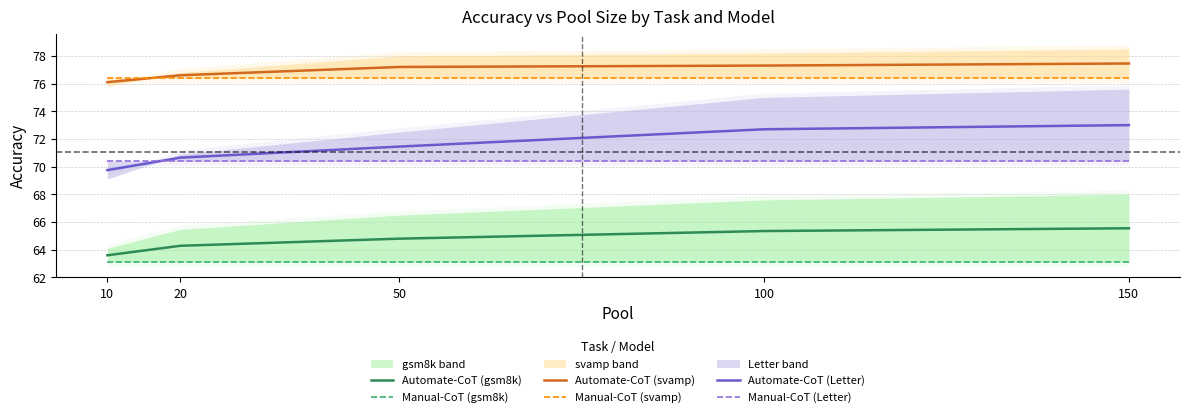

Between 100 and 150, which series saw the biggest shift?

Automate-CoT (Letter)